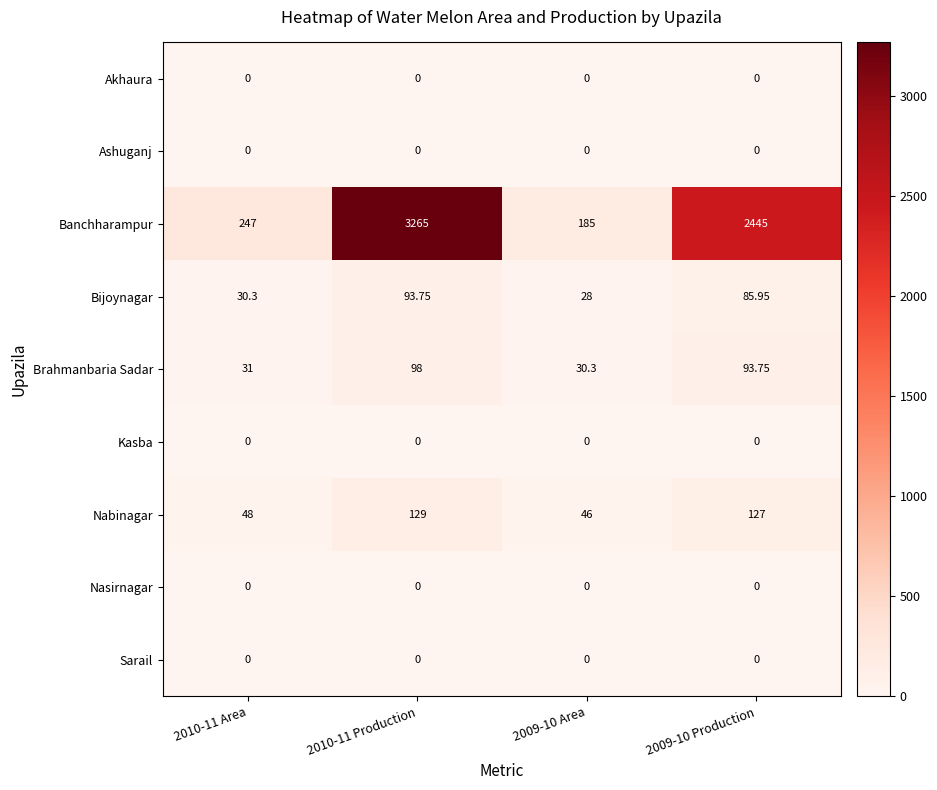

Between 2010-11 Area and 2009-10 Area, which series saw the biggest shift?

Banchharampur